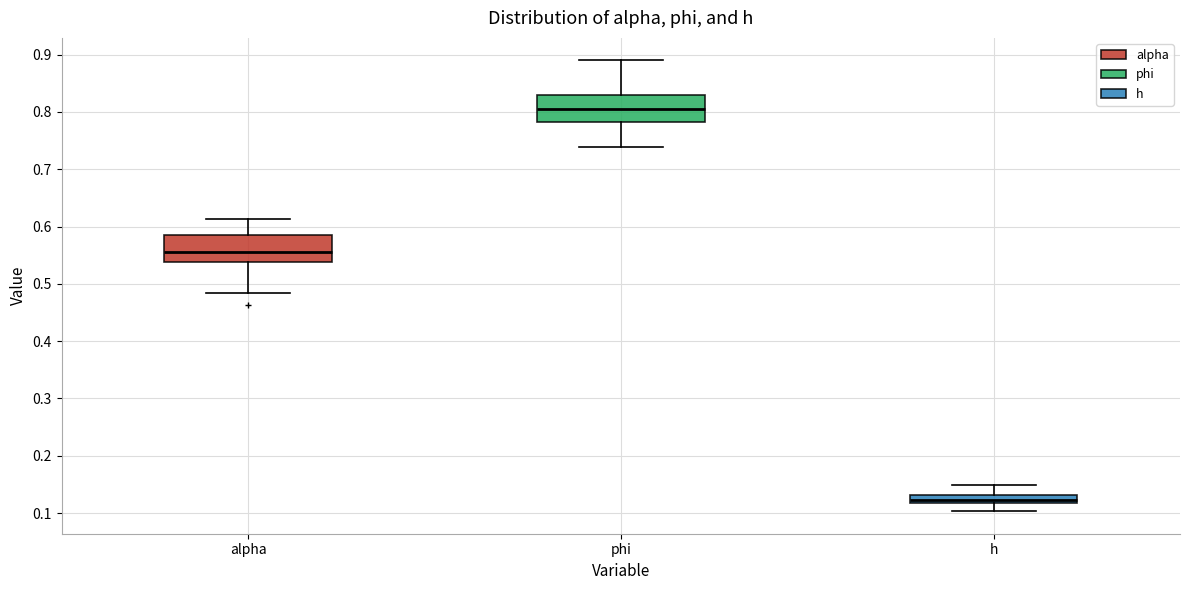

Which box's median line is the lowest?

h